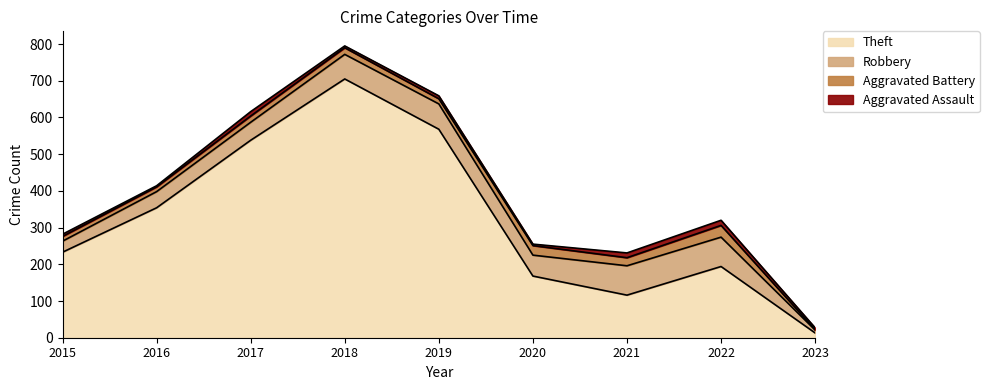

Reading left to right, extract all data points from this chart.

Robbery: 2015=30	2016=44	2017=49	2018=67	2019=69	2020=57	2021=80	2022=80	2023=8
Aggravated Battery: 2015=13	2016=13	2017=17	2018=18	2019=14	2020=26	2021=22	2022=32	2023=1
Aggravated Assault: 2015=6	2016=3	2017=12	2018=5	2019=8	2020=4	2021=13	2022=14	2023=5
Theft: 2015=233	2016=354	2017=538	2018=705	2019=568	2020=168	2021=116	2022=194	2023=13